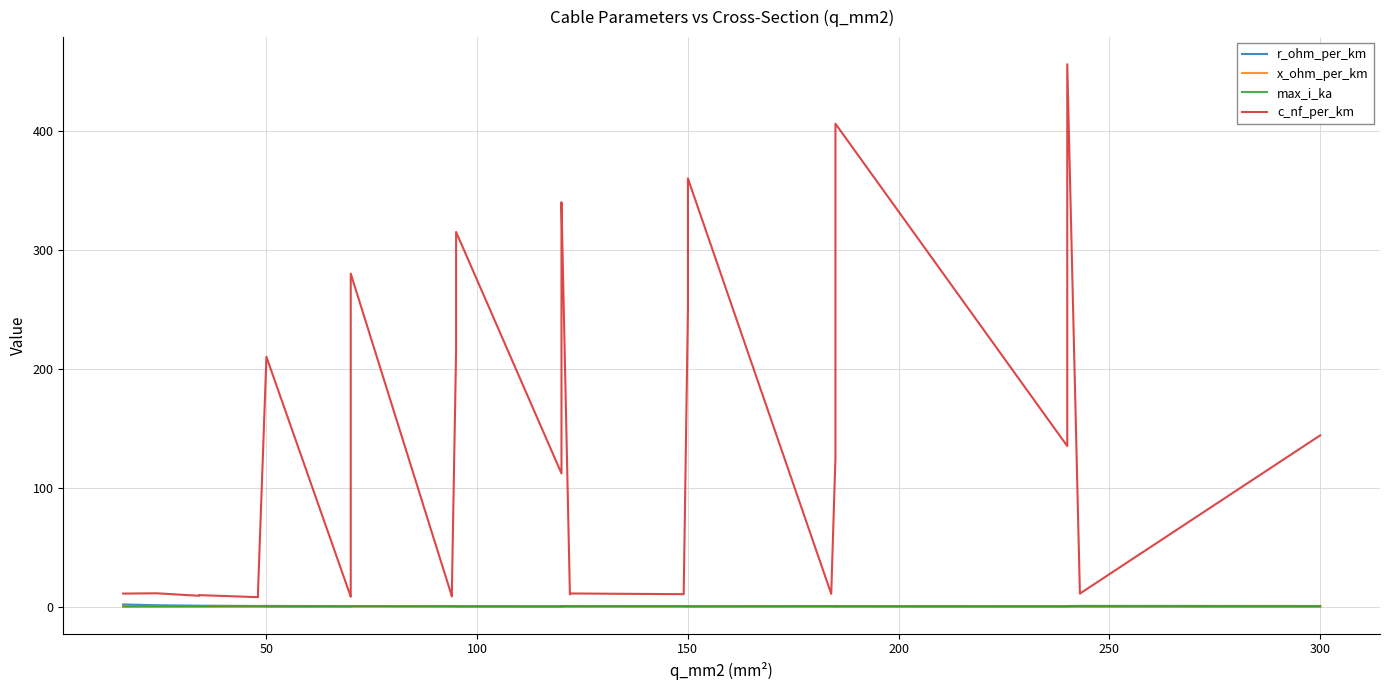

How many lines are shown in the chart?

4